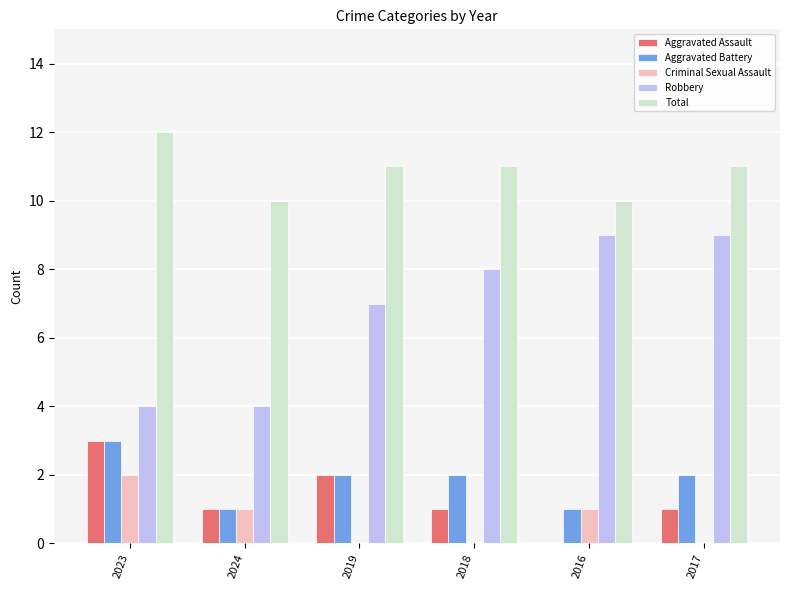

What is the sum of all Aggravated Battery values?

11